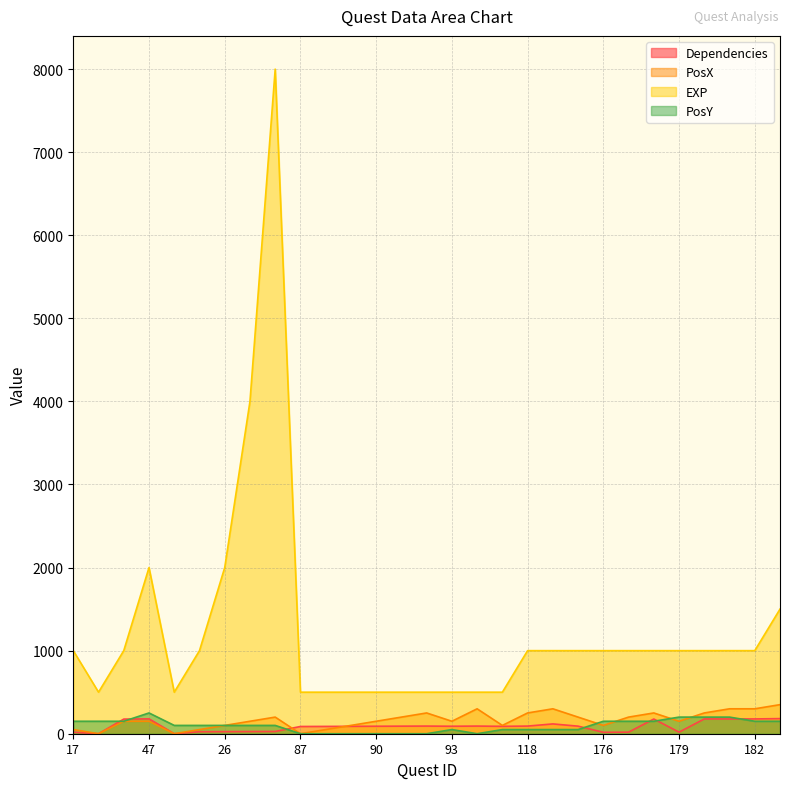

How many data points in Dependencies are above 90?

13